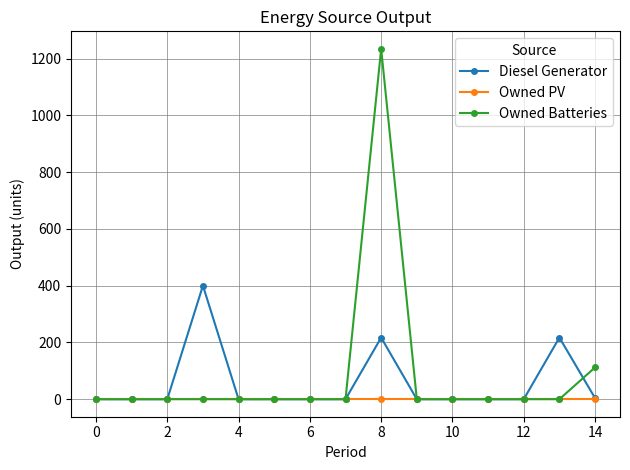

What is the value of the Diesel Generator point at the 15th from the left?

4